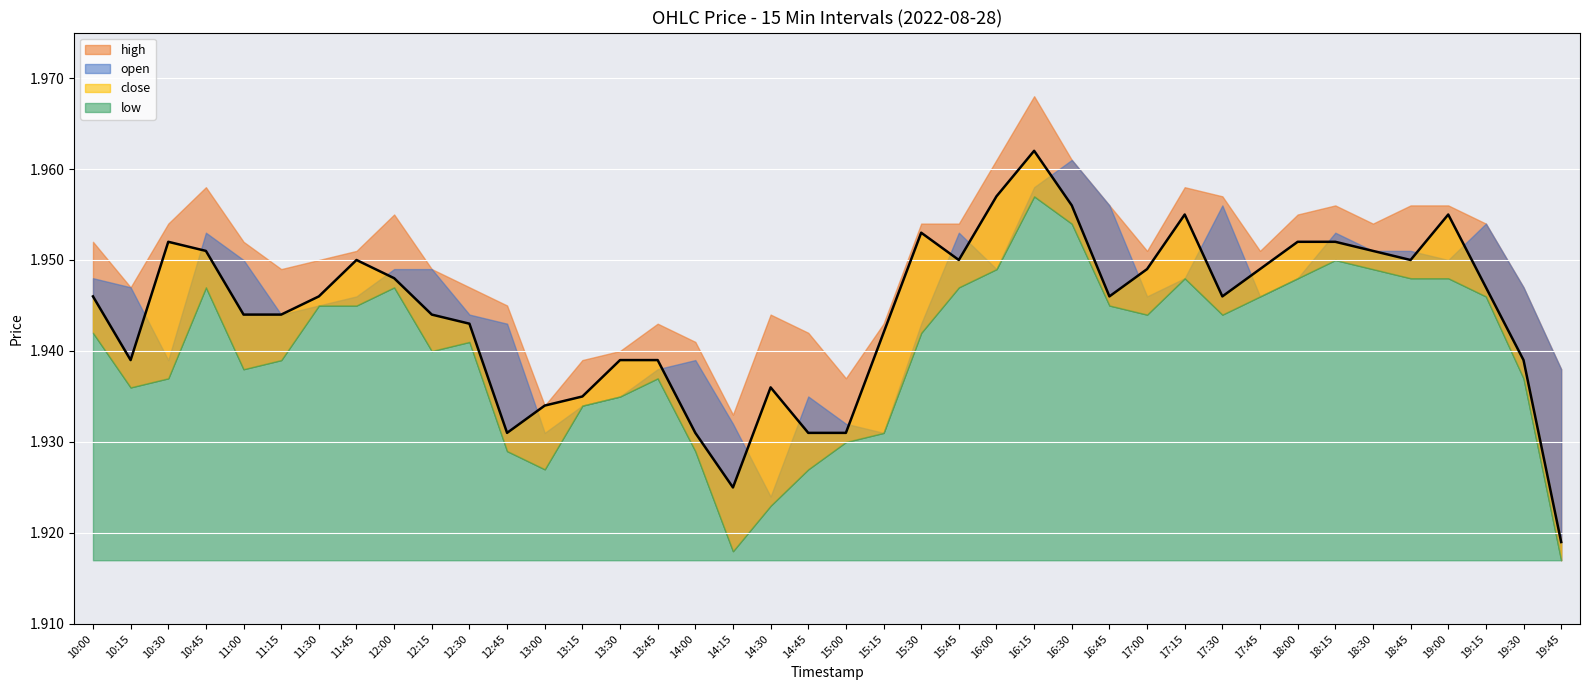

What value does the close series have at 2022-08-28 12:45?

1.9